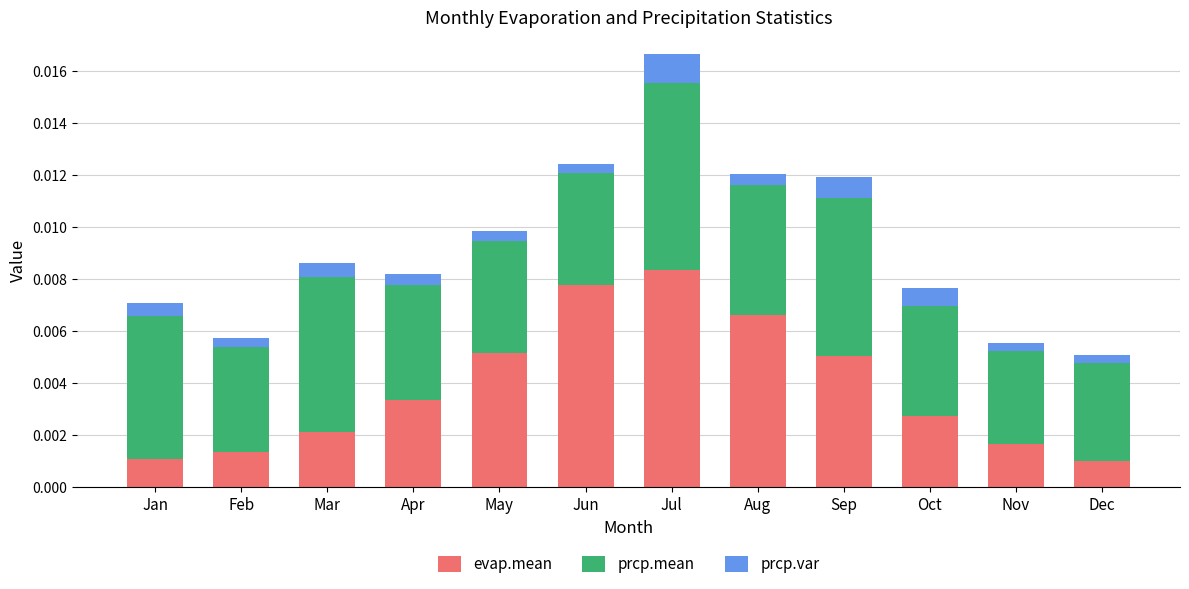

Are the bars horizontal?

No